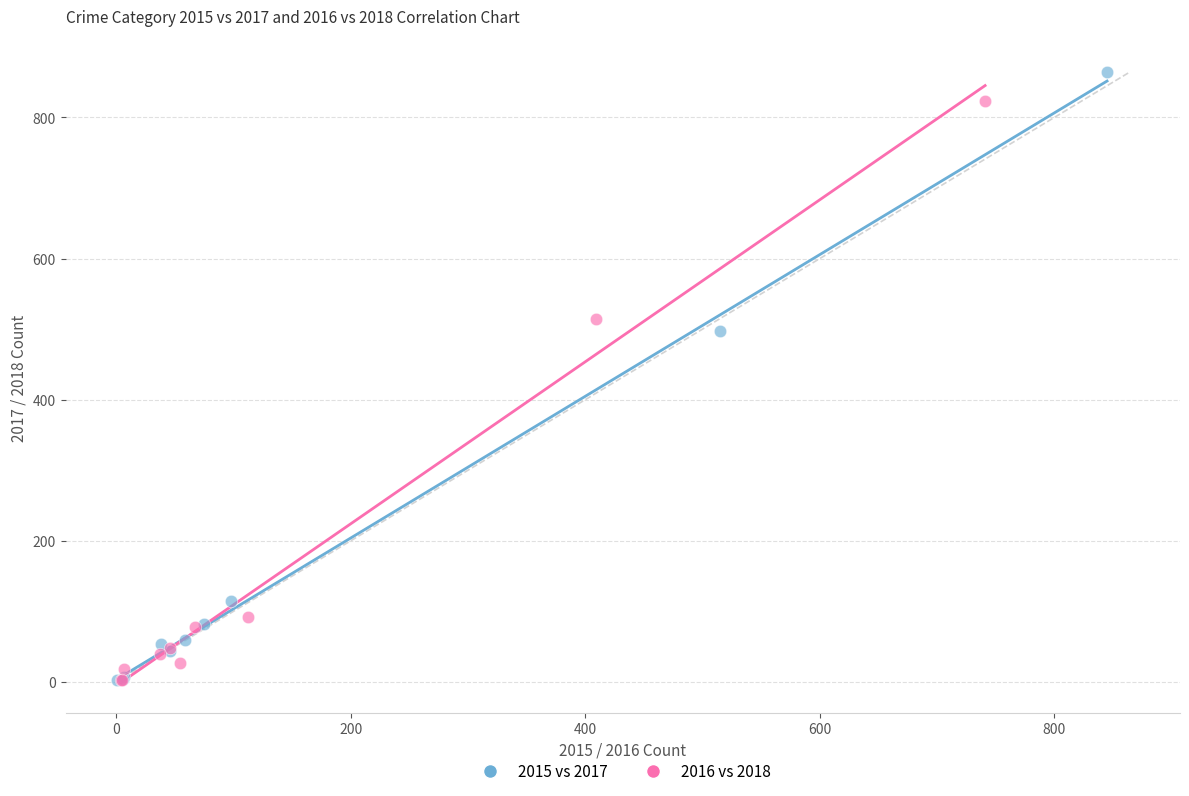

Which series reaches the maximum Y coordinate?

2015 vs 2017